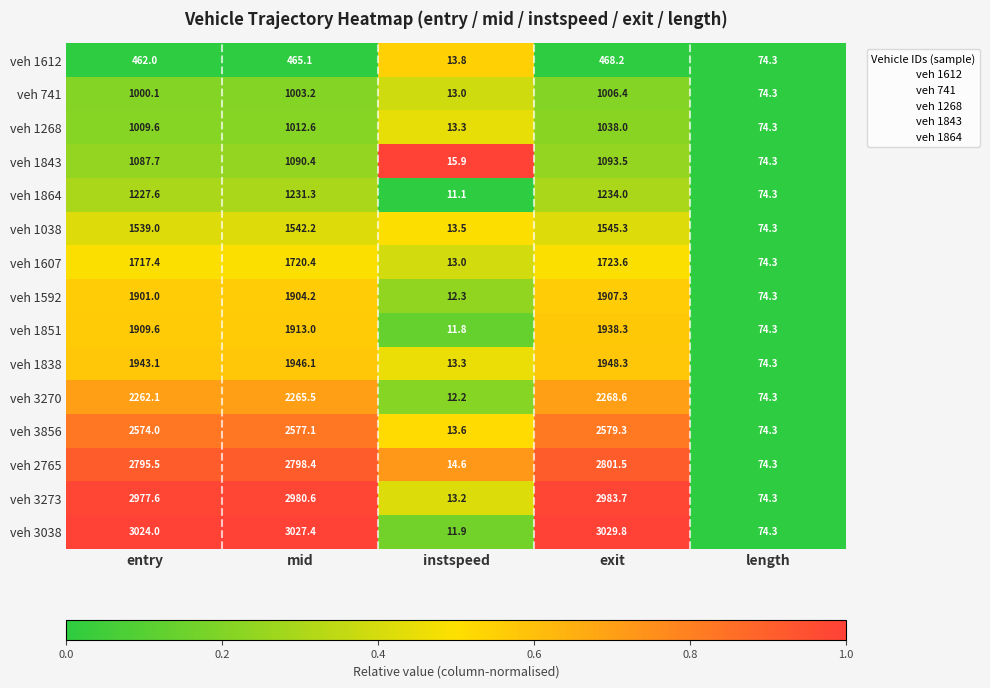

Count the number of data series in this chart.

15